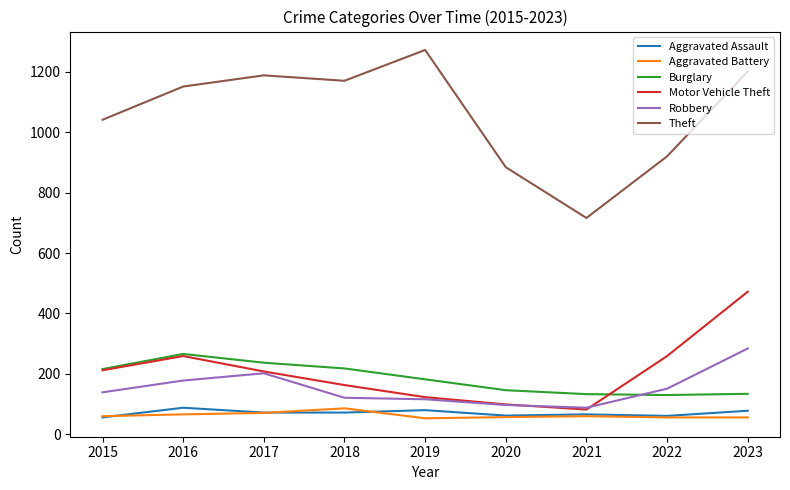

Which series has the largest total across all categories?

Theft